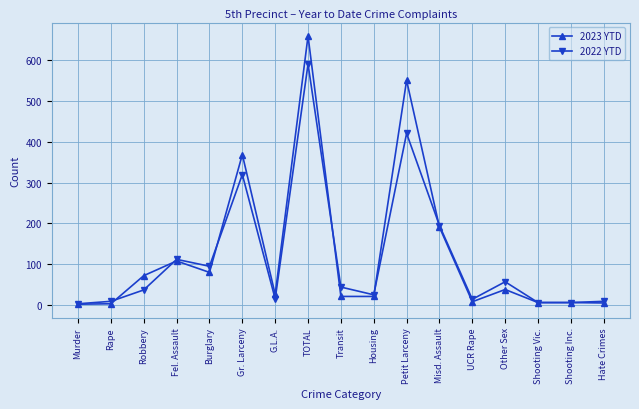

How many series are shown in this chart?

2